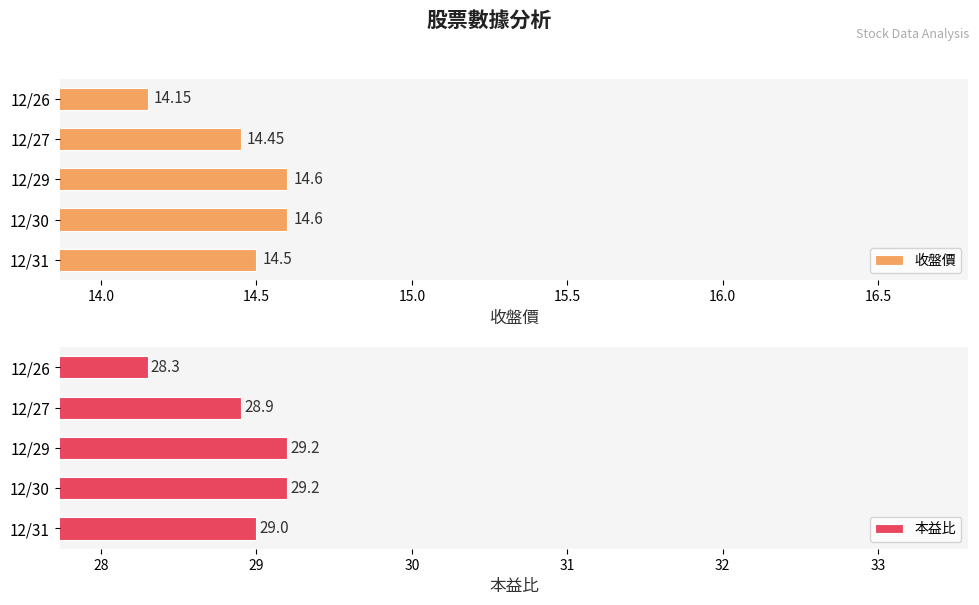

Reading left to right, list all the values displayed in this chart.

收盤價: 14.5	14.6	14.6	14.4	14.2
本益比: 29.0	29.2	29.2	28.9	28.3